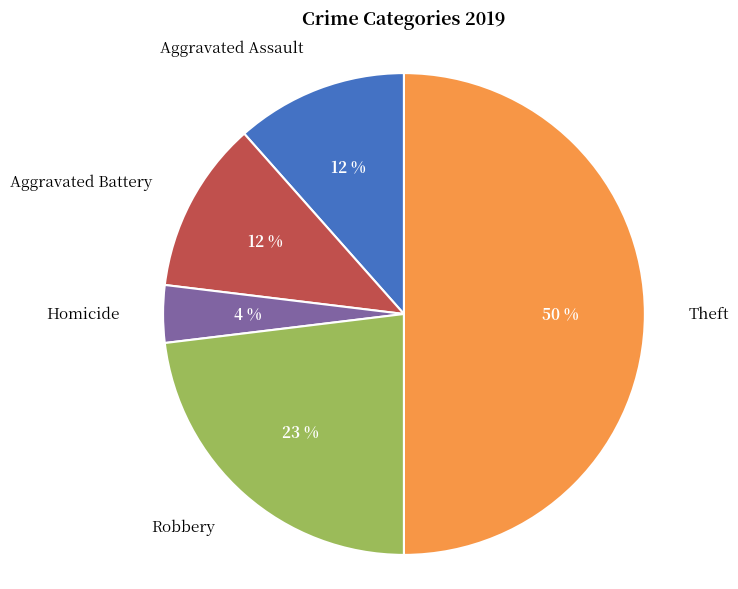

Combined, do Robbery and Theft account for over 50%?

Yes